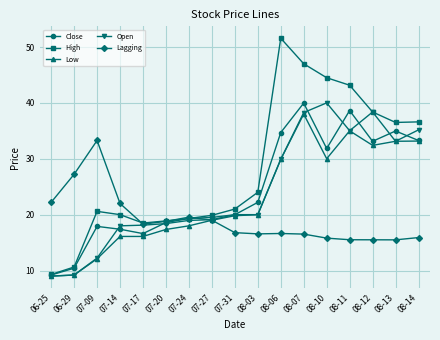

At which label does Close first exceed 19?

07-24